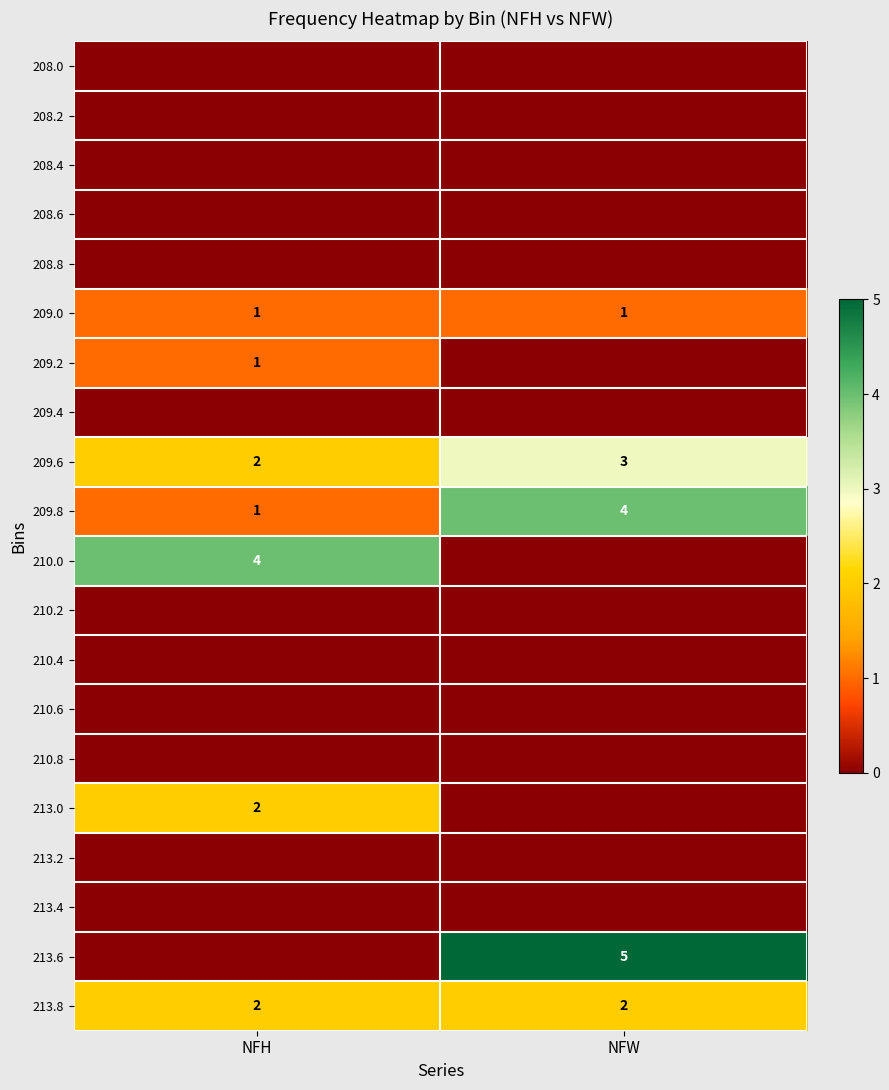

What is the maximum value shown in the chart?

5